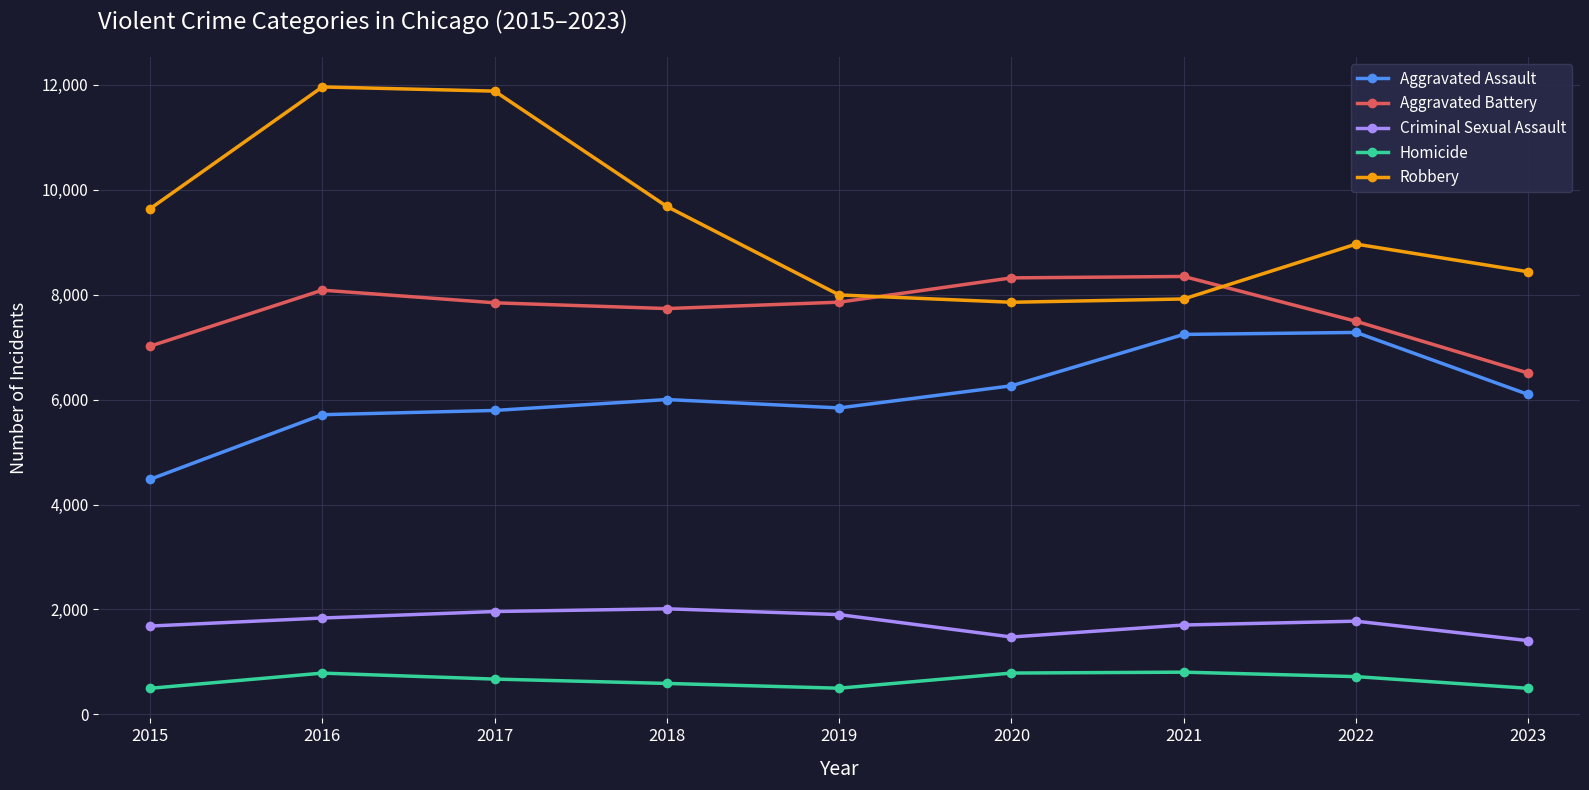

Rank the series by their maximum value, from lowest to highest.

Homicide, Criminal Sexual Assault, Aggravated Assault, Aggravated Battery, Robbery